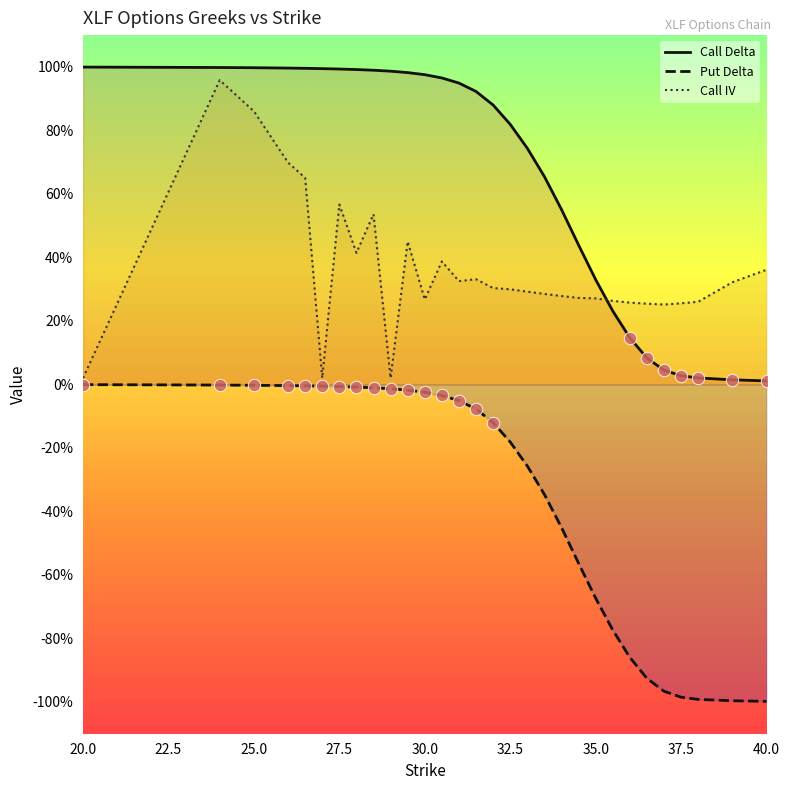

What are all the series names shown in the legend?

Call Delta, Put Delta, Call IV